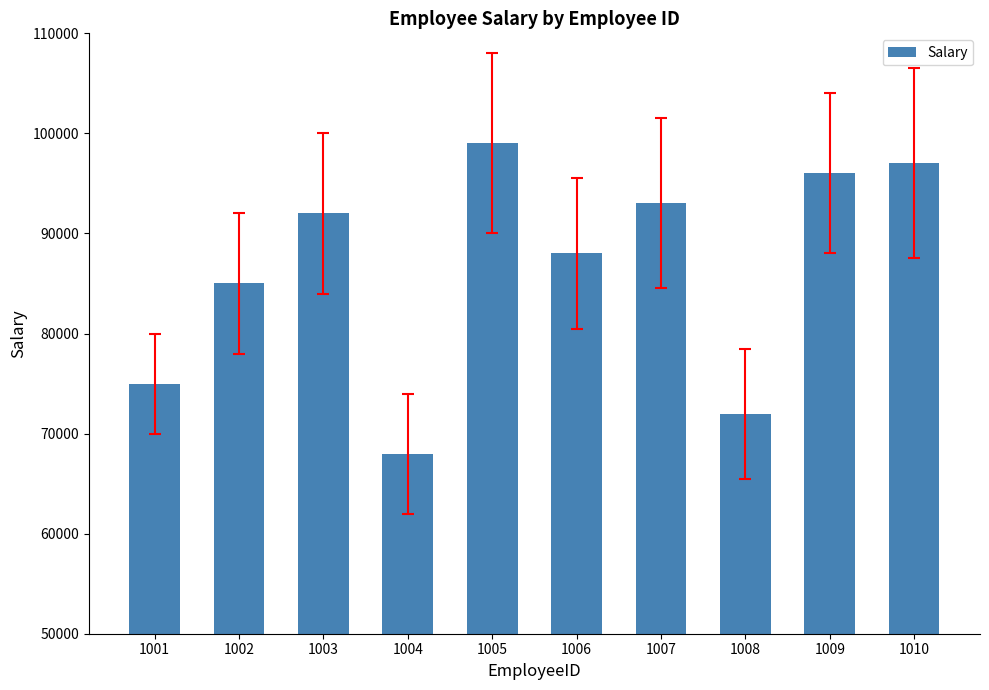

Read the value at 1004.

68000